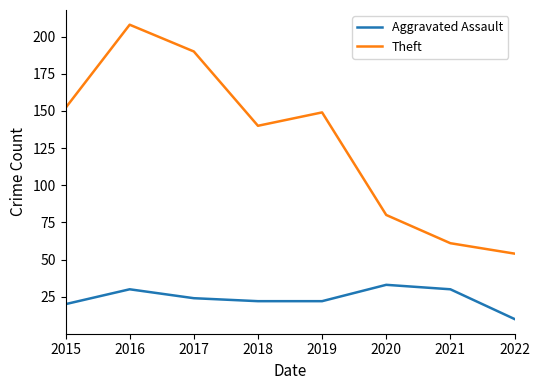

Is it true that Aggravated Assault equals 21 at 2021?

False